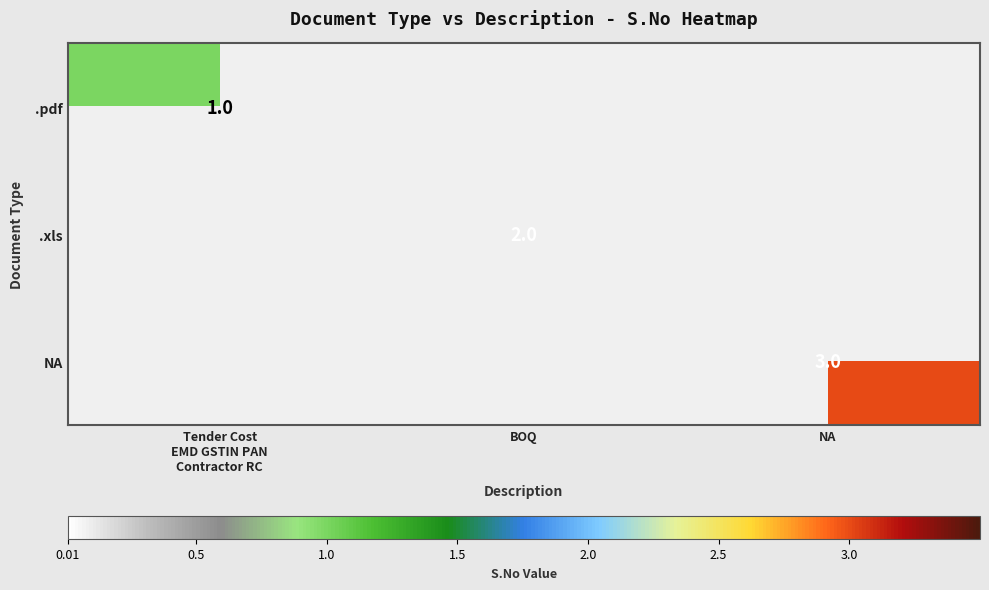

The value of NA at NA is 3. True or false?

True